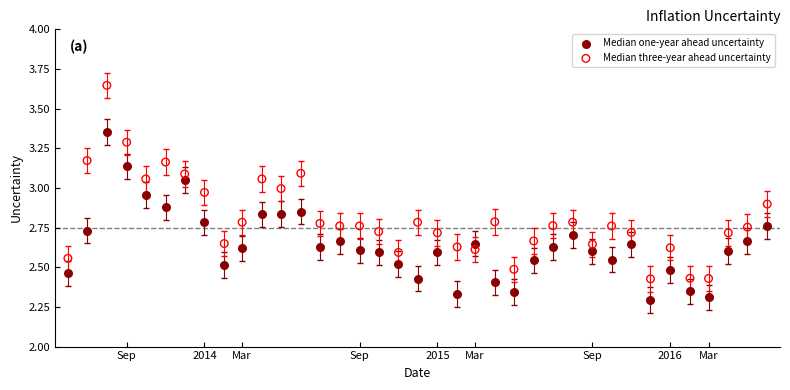

Which series has the largest Y range (max minus min)?

Median three-year ahead uncertainty